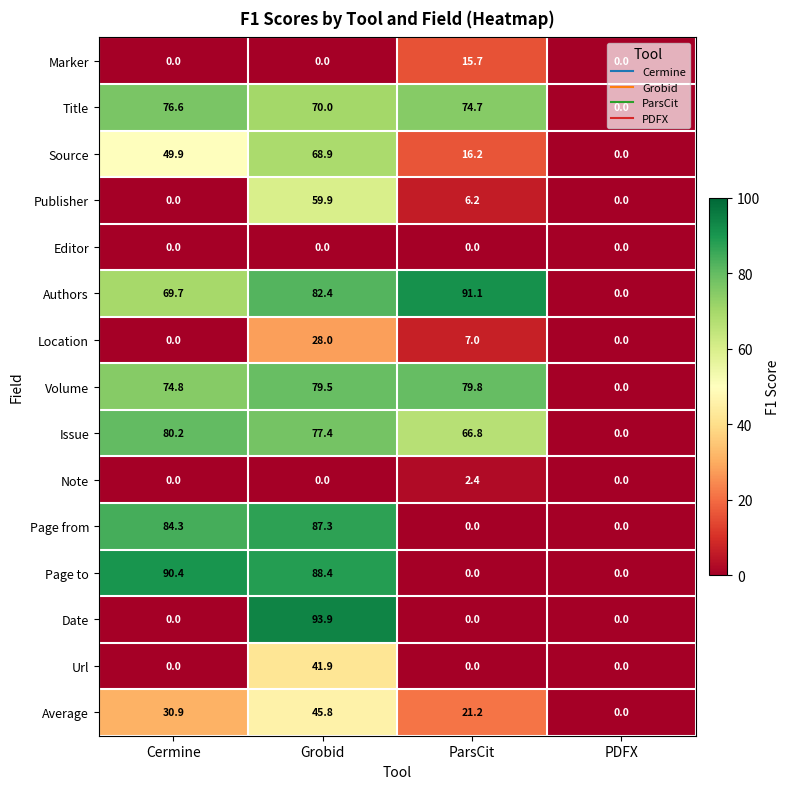

Rank the categories by Volume value from lowest to highest.

PDFX, Cermine, Grobid, ParsCit